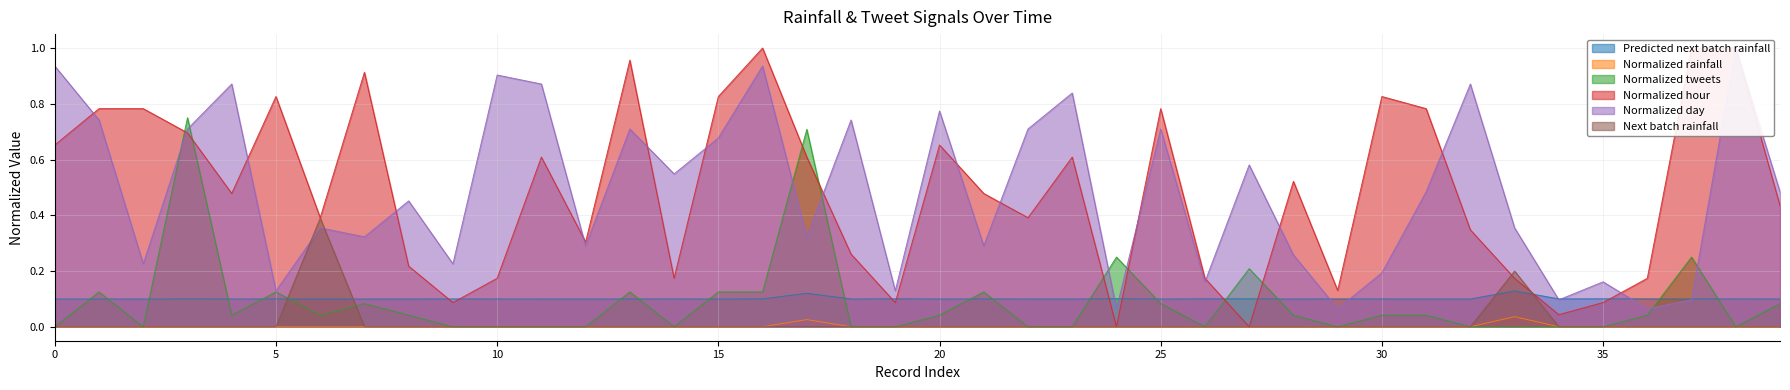

How many data points does each series have?

40